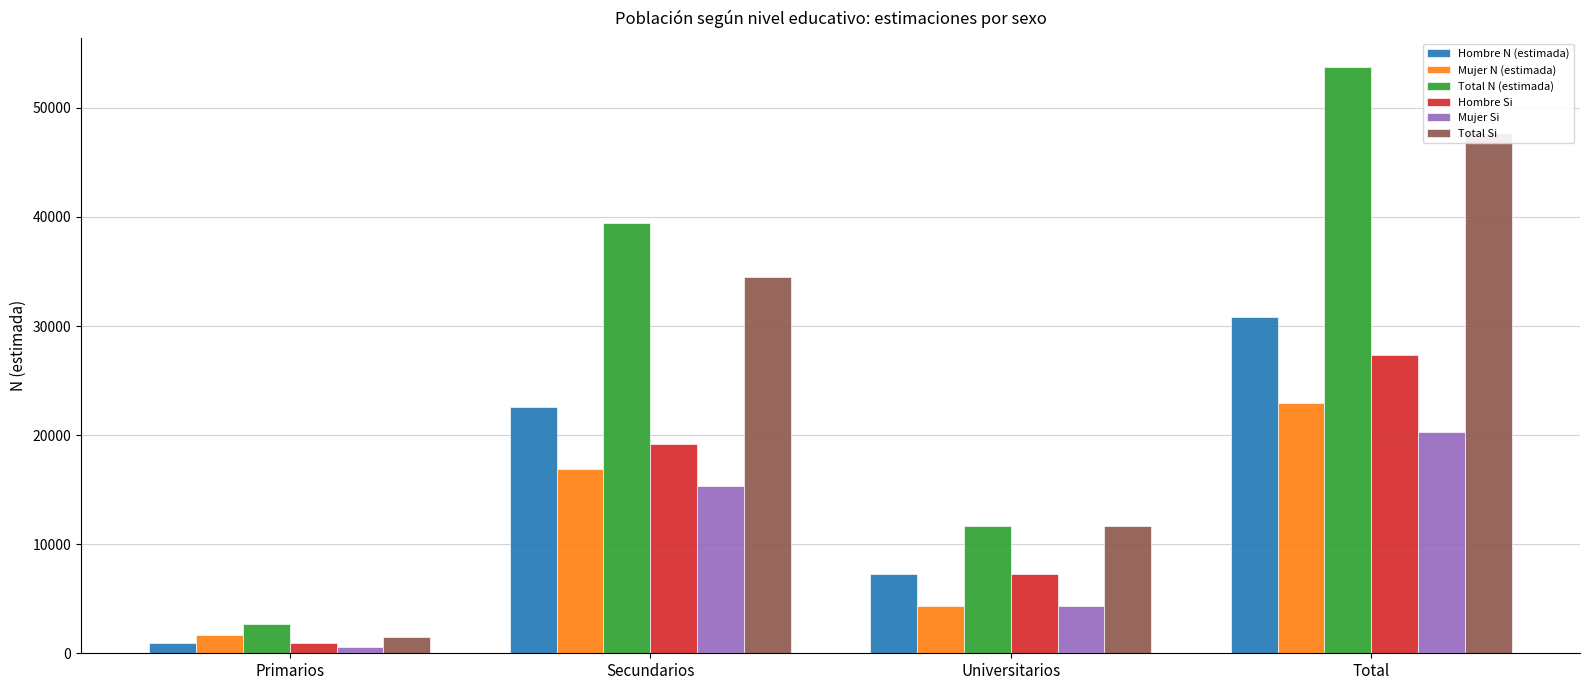

At which category is the sum across all series the highest?

Total